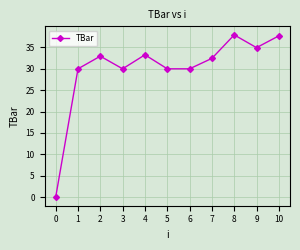

Between 3 and 4, which is larger?

4